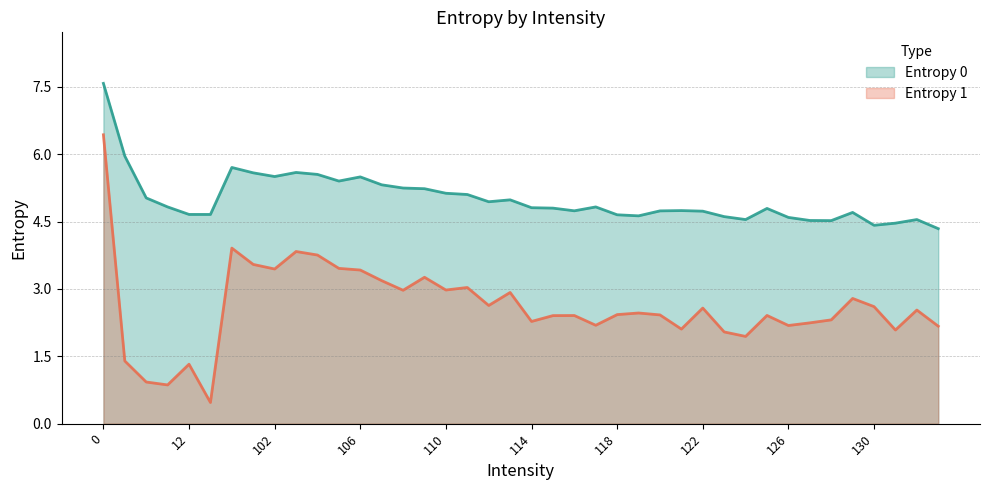

The Entropy 0 series shows 4.7 at 121. True or false?

True